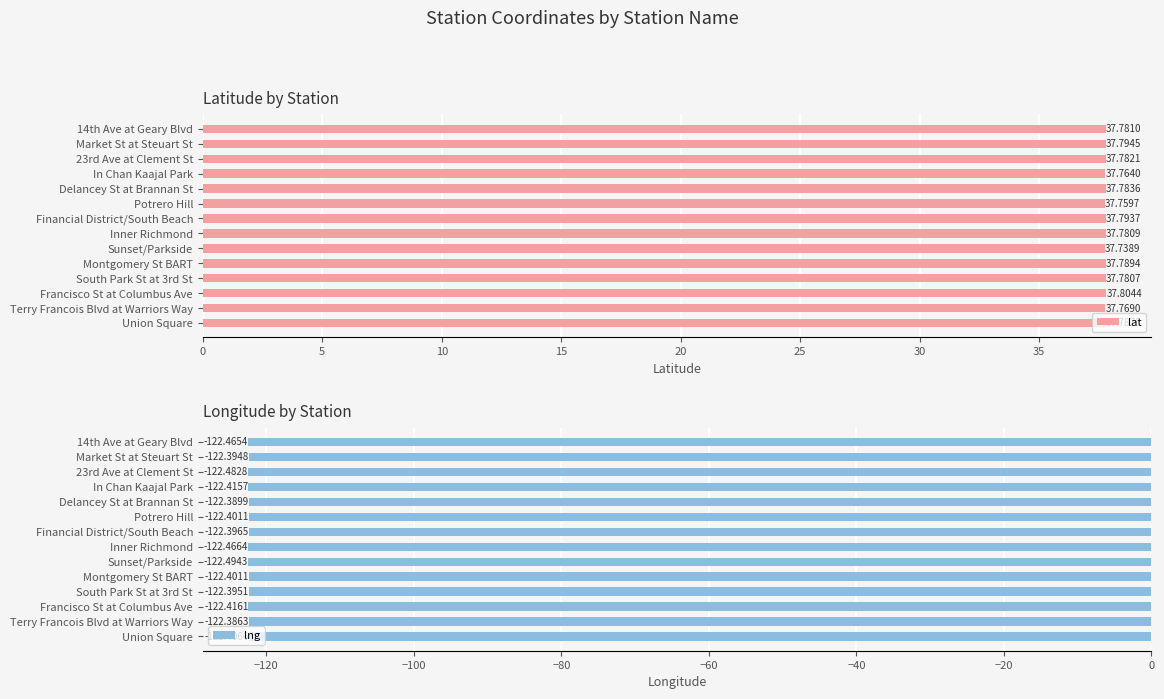

Rank the series by their maximum value, from highest to lowest.

lat, lng